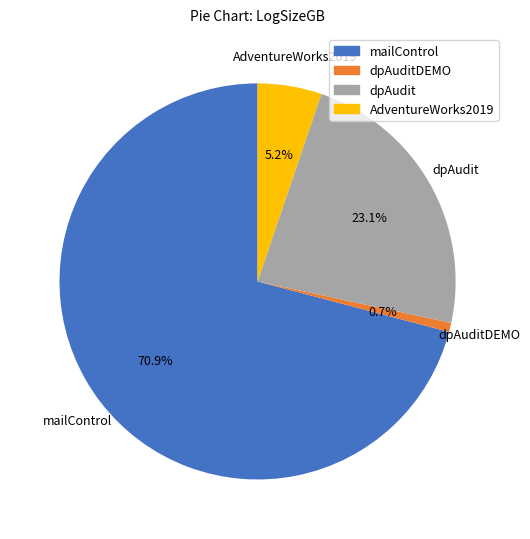

Is there any slice that represents more than half of the pie?

Yes